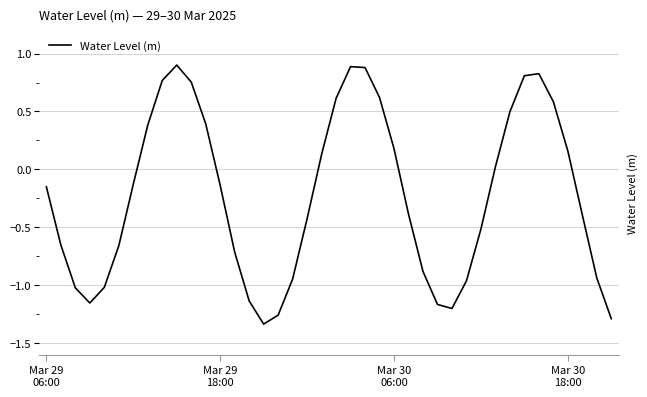

What is the difference between the values at 27 and 7?

1.5